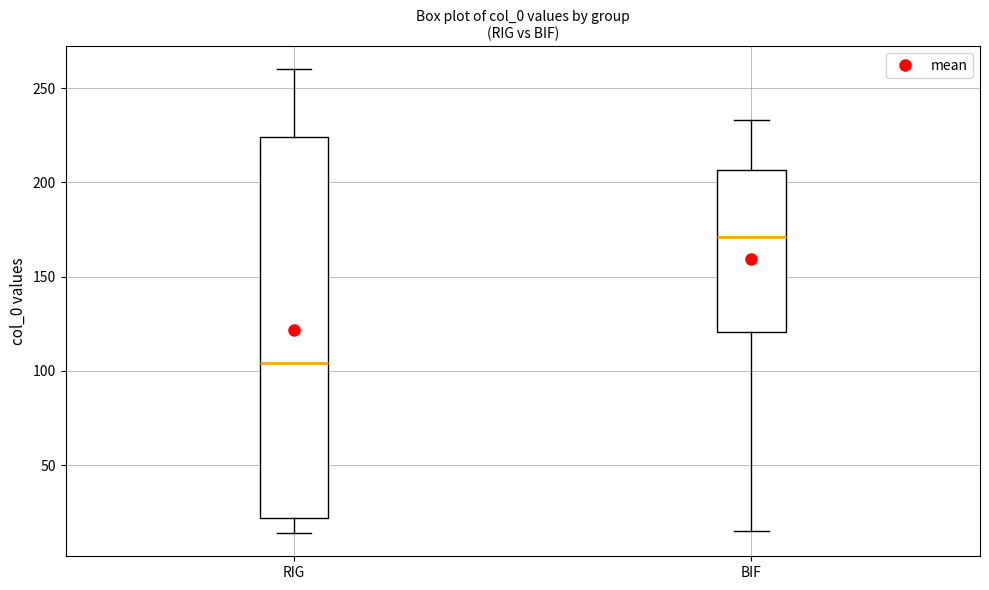

Reading left to right, transcribe this box plot: for each box, give where its median line is, the range the box spans, and where its two whiskers end, as read against the y-axis. The values are not printed on the chart, so give them approximately, as read against the axis.

RIG: median 105, box 20 to 225, whiskers 15 to 260
BIF: median 170, box 120 to 205, whiskers 15 to 235